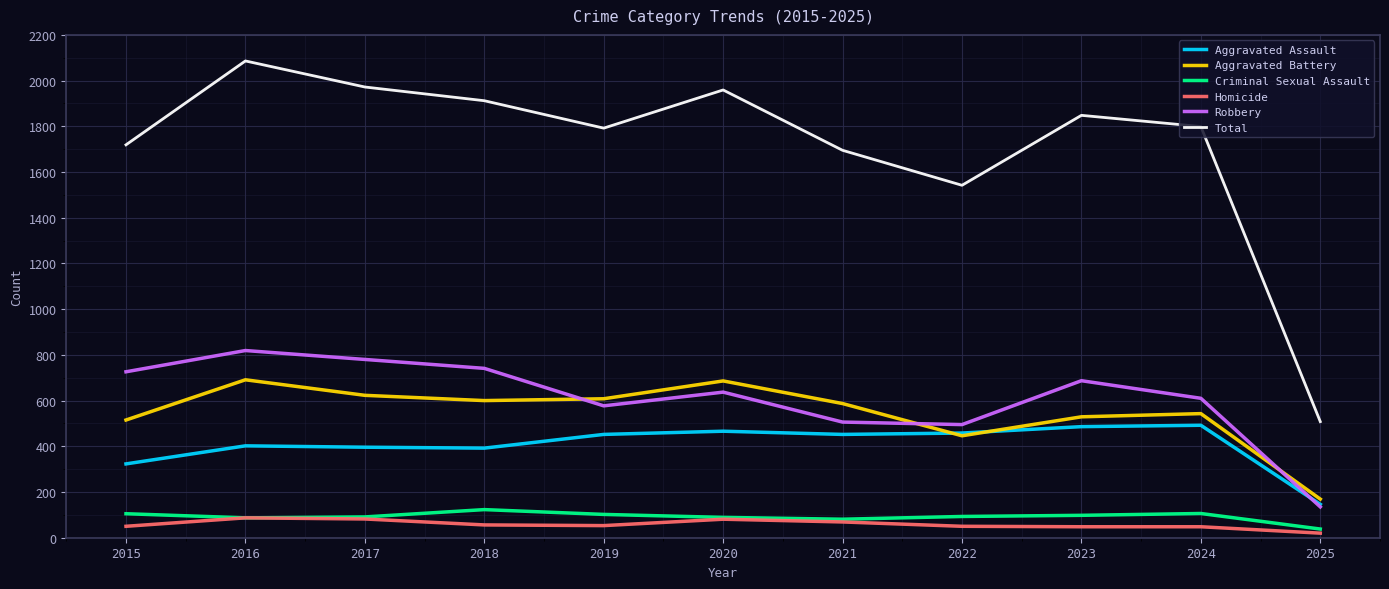

What is the difference between the maximum and minimum values in the Aggravated Assault series?

346